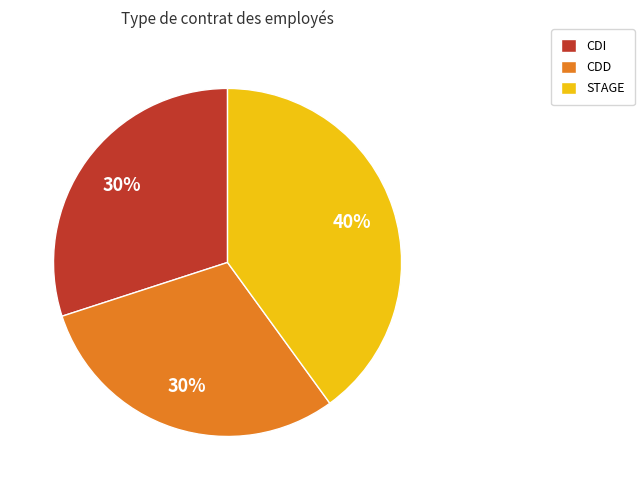

To the nearest percent, what is the difference between the largest and smallest slice percentages?

10%